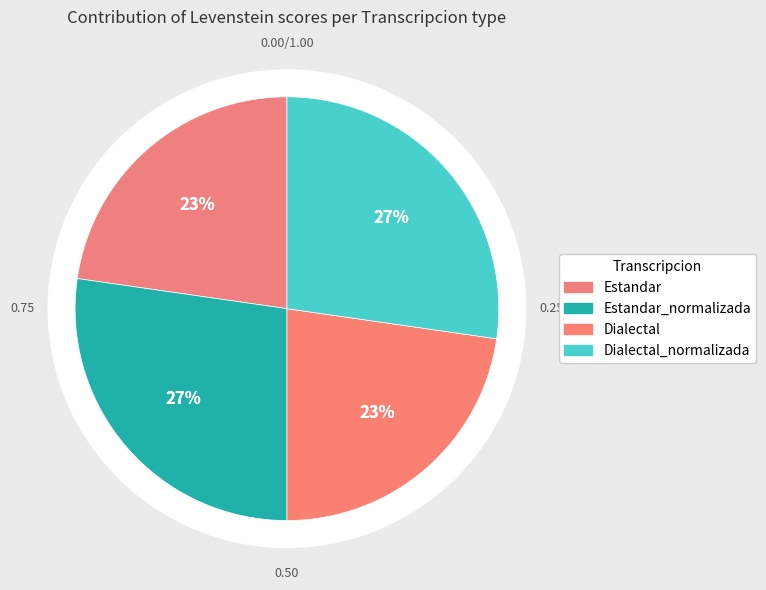

Count the number of slices in the pie.

4